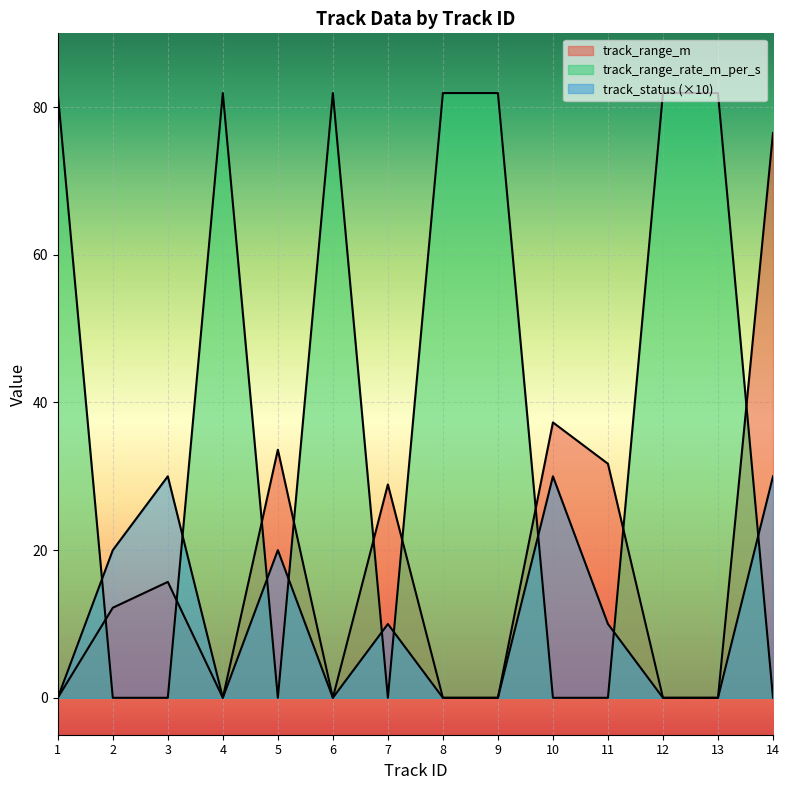

What is the total value across all series at 12?

81.9